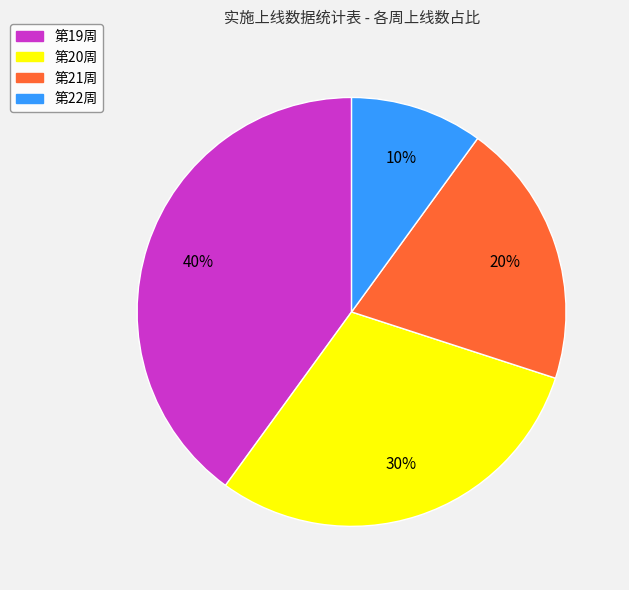

To the nearest percent, what percentage of the pie is 第20周?

30%